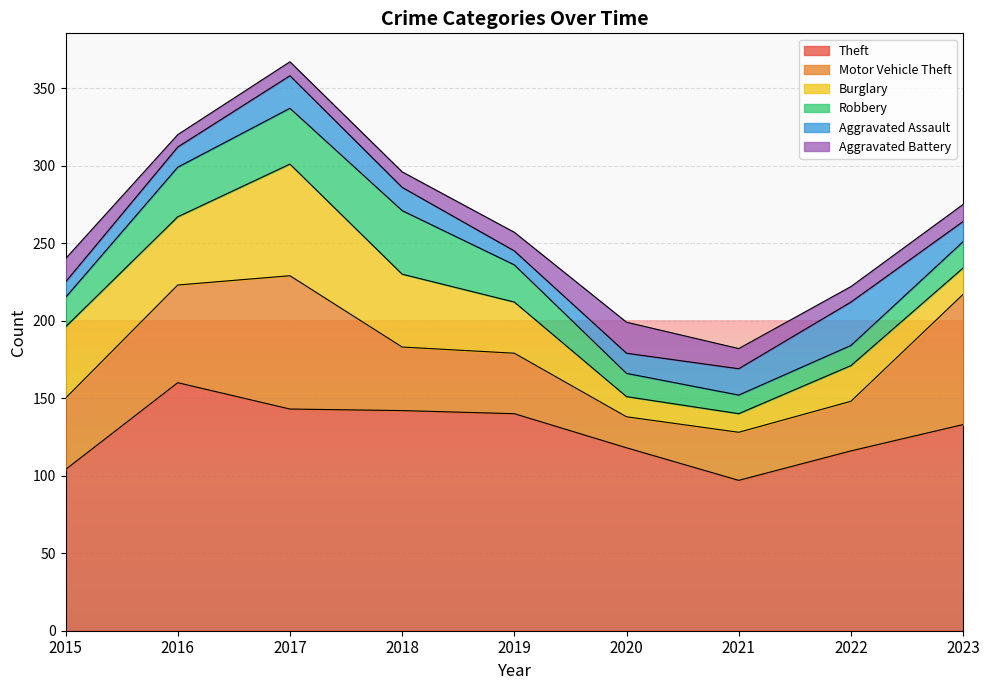

Rank the categories by Theft value from lowest to highest.

2021, 2015, 2022, 2020, 2023, 2019, 2018, 2017, 2016